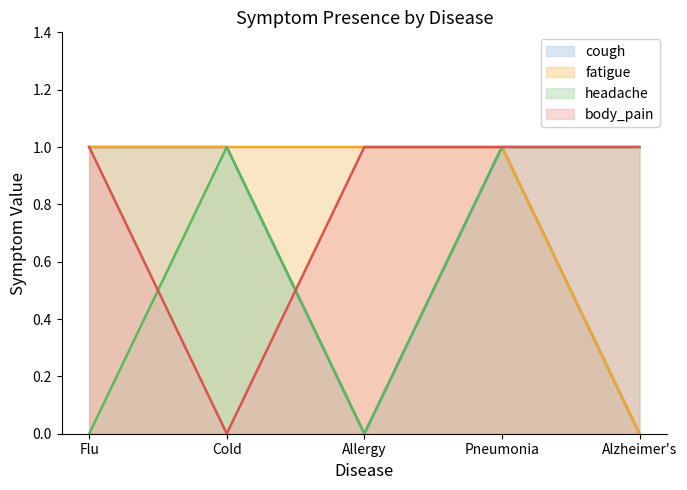

At which category does cough reach its first local peak?

Pneumonia